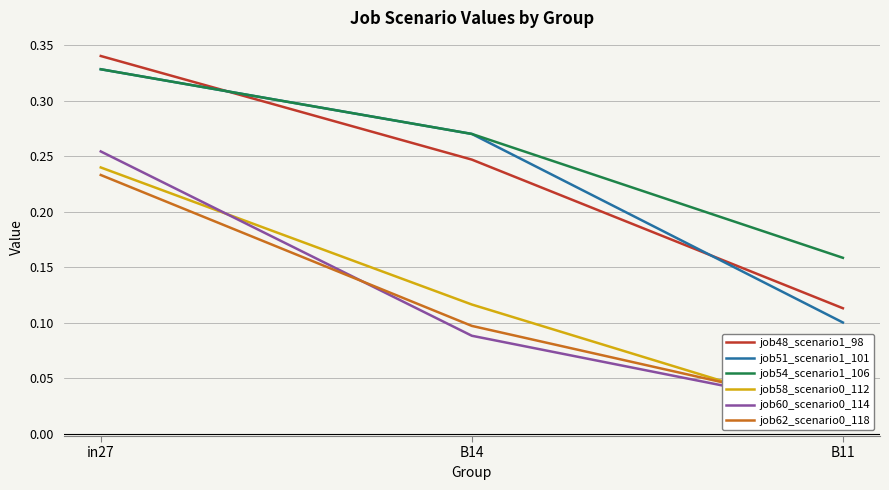

Which series has the largest total across all categories?

job54_scenario1_106